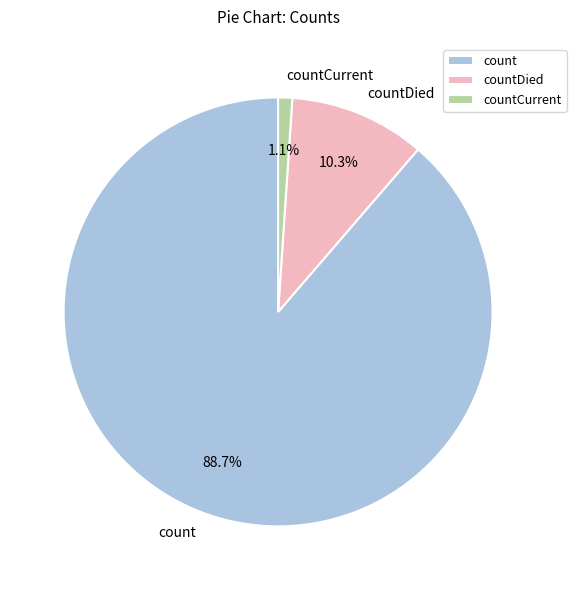

True or false: count accounts for 98% of the total.

False